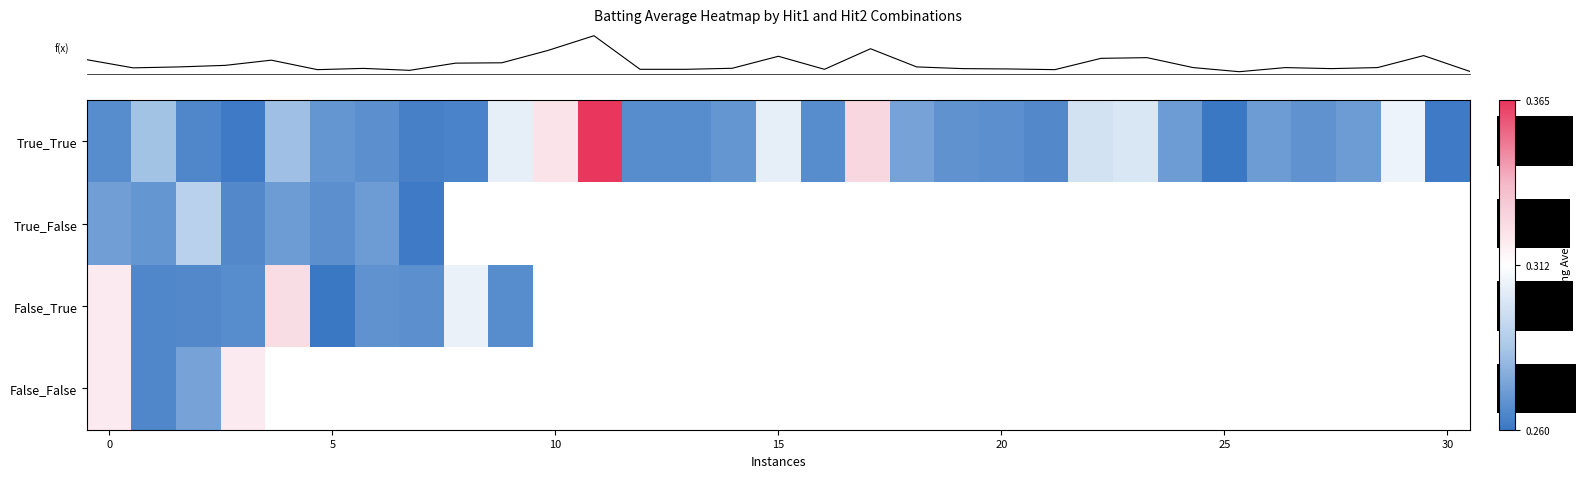

What is the smallest value displayed?

0.3